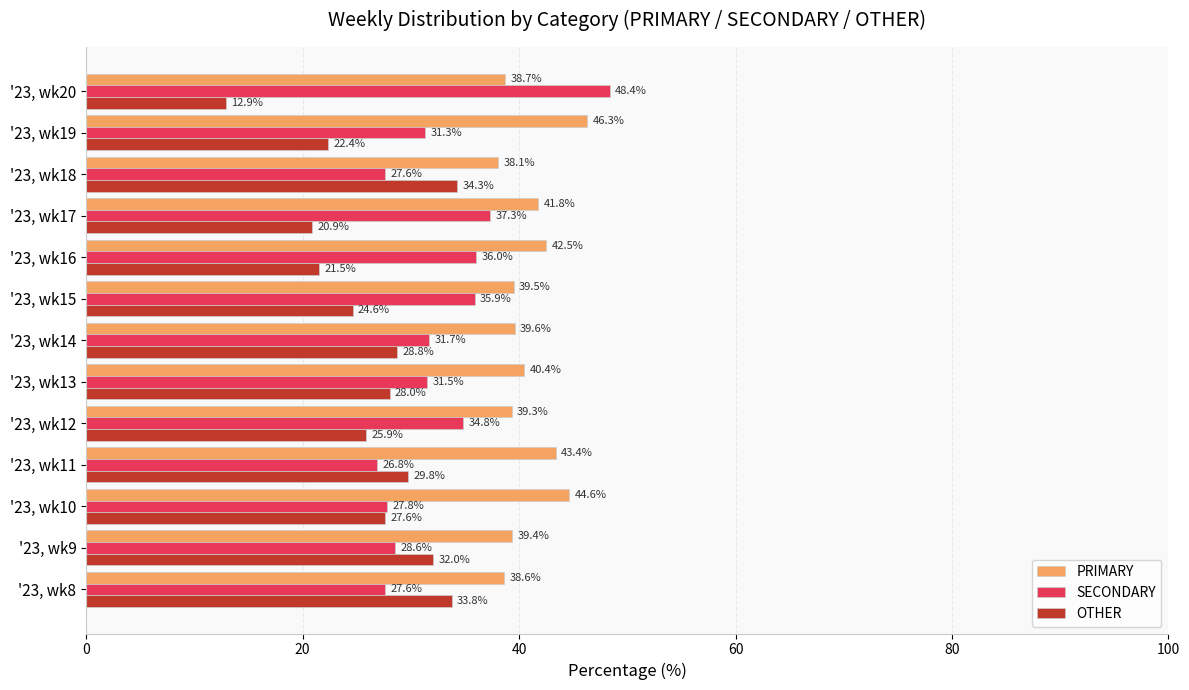

What is the average value of the OTHER series?

26.3